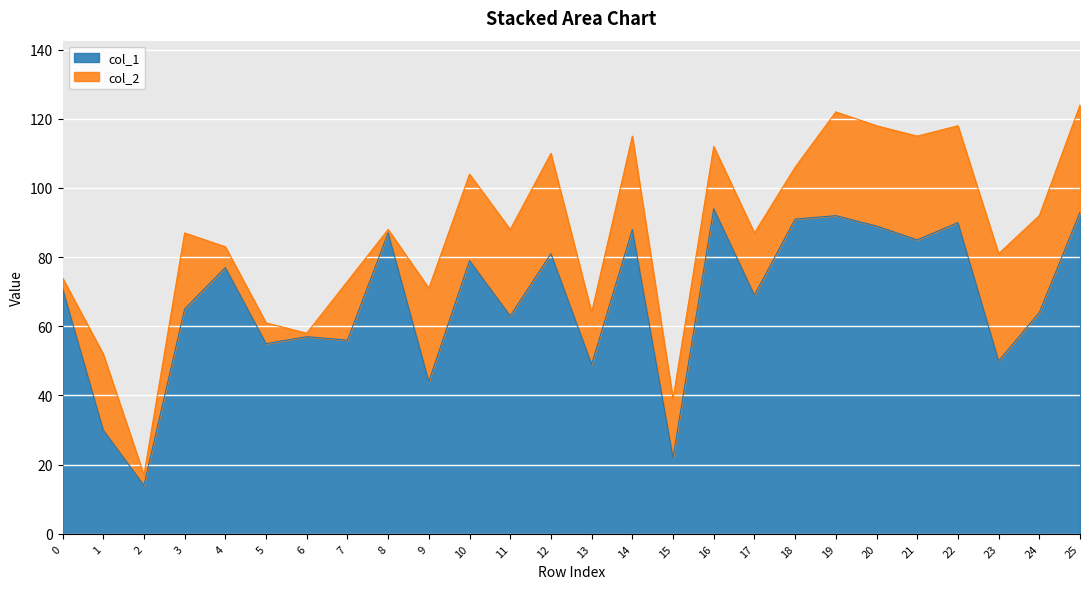

How many points are lower than both their immediate neighbors (excluding endpoints)?

10